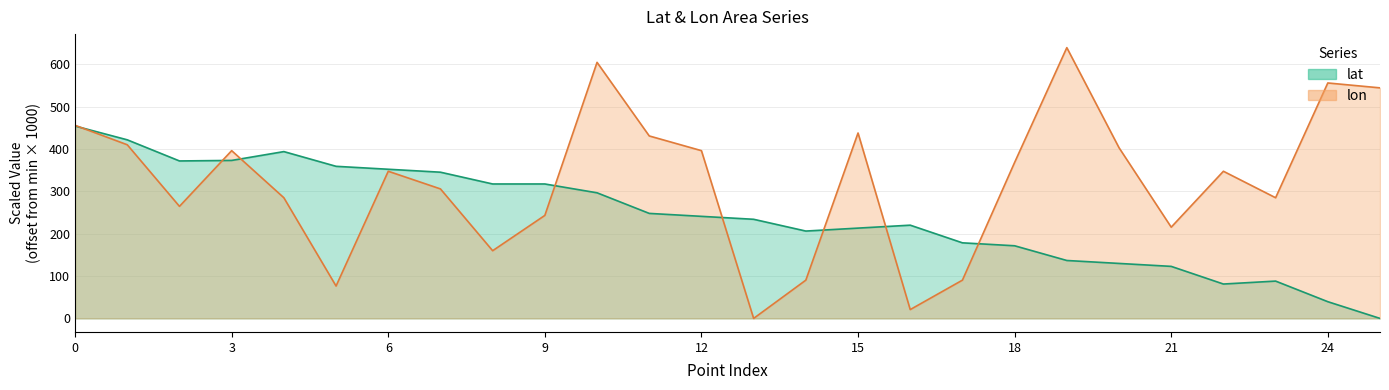

What is the total value across all series at 16?

240.8